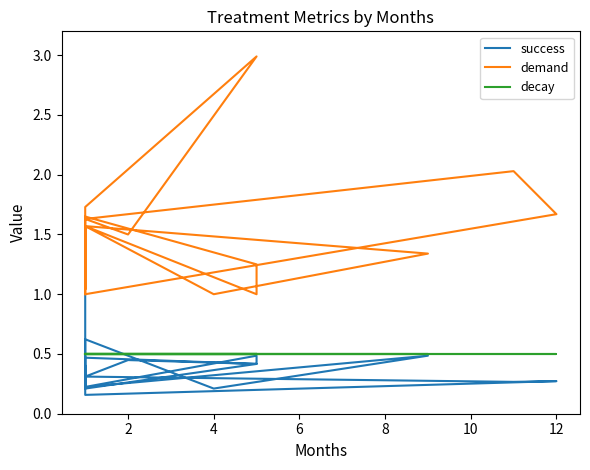

What is the minimum value for decay?

0.5